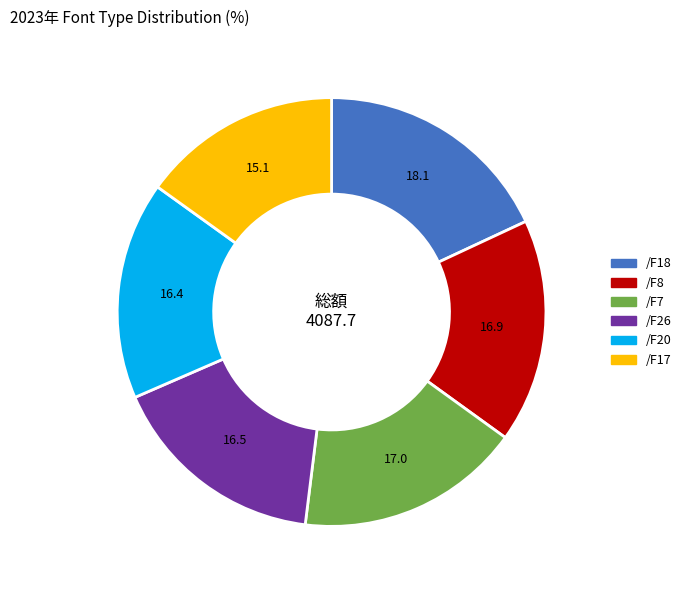

Is /F18 the majority of the pie?

No